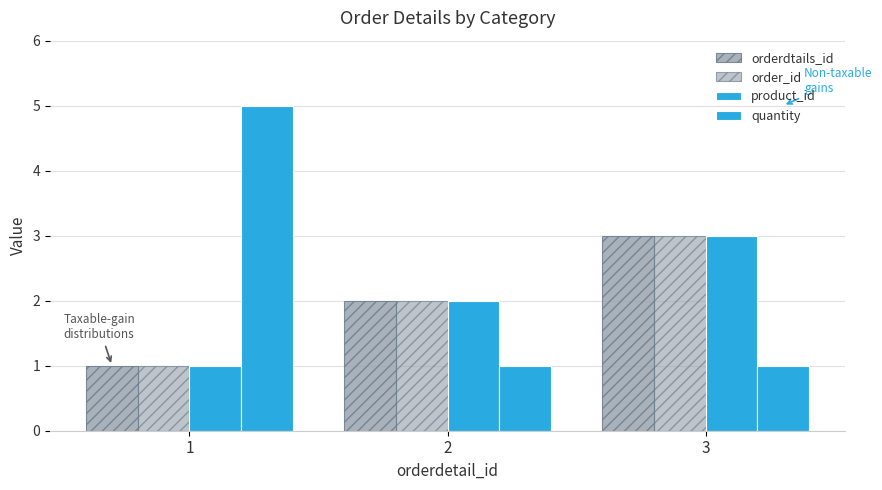

What is the difference between the highest and lowest values at 1?

4